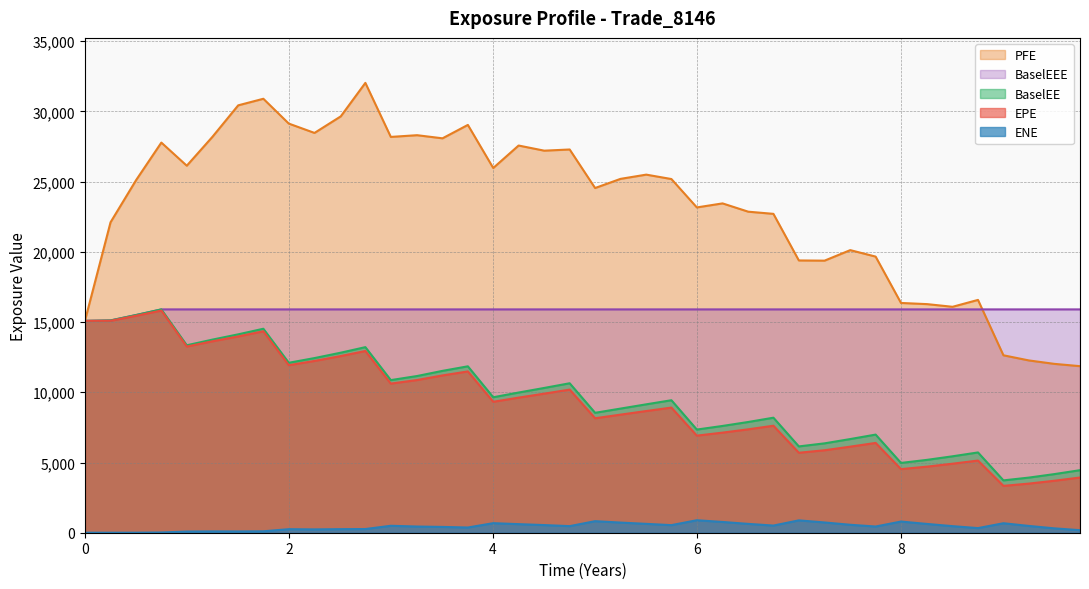

Which series has the widest spread of values?

PFE